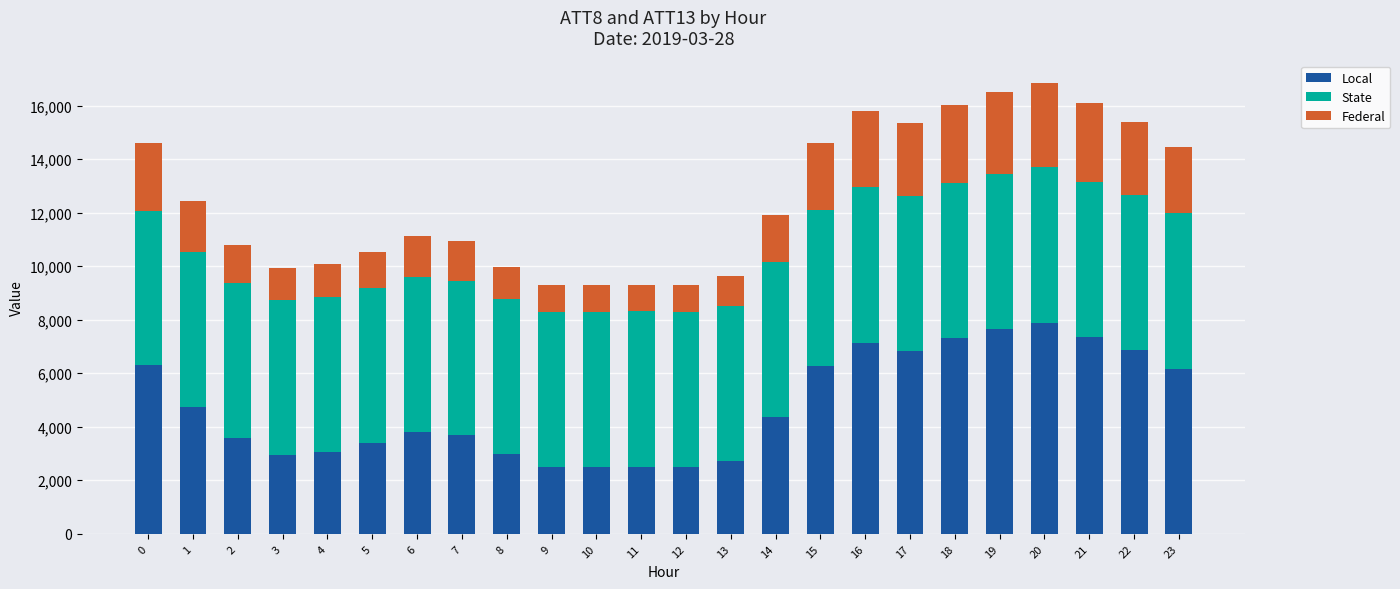

What is the minimum value for Local?

2487.5